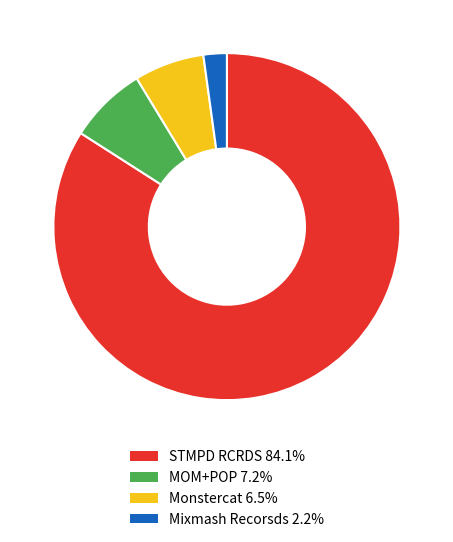

True or false: STMPD RCRDS accounts for 84% of the total.

True